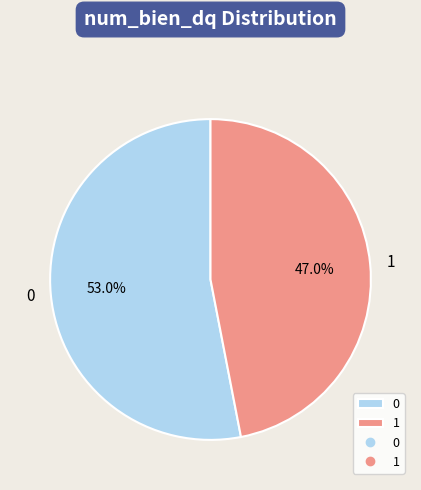

Is there any slice that represents more than half of the pie?

Yes